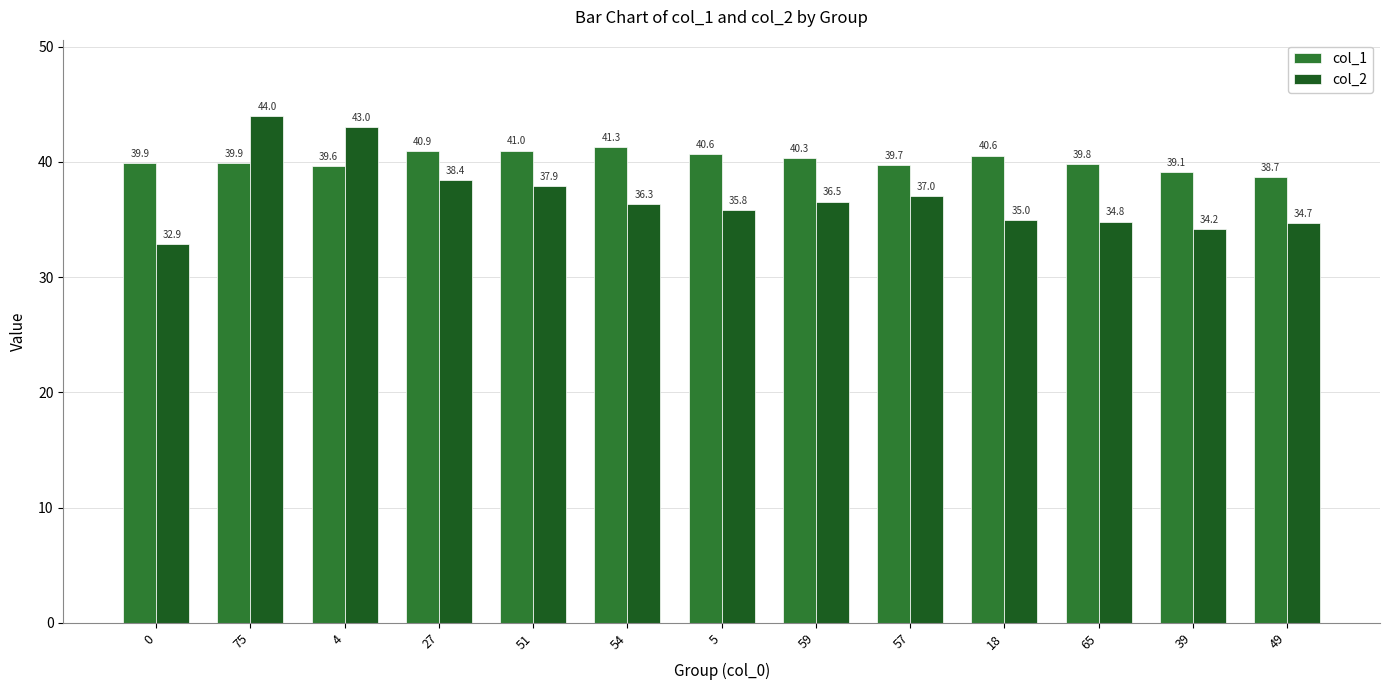

Which series has the widest spread of values?

col_2